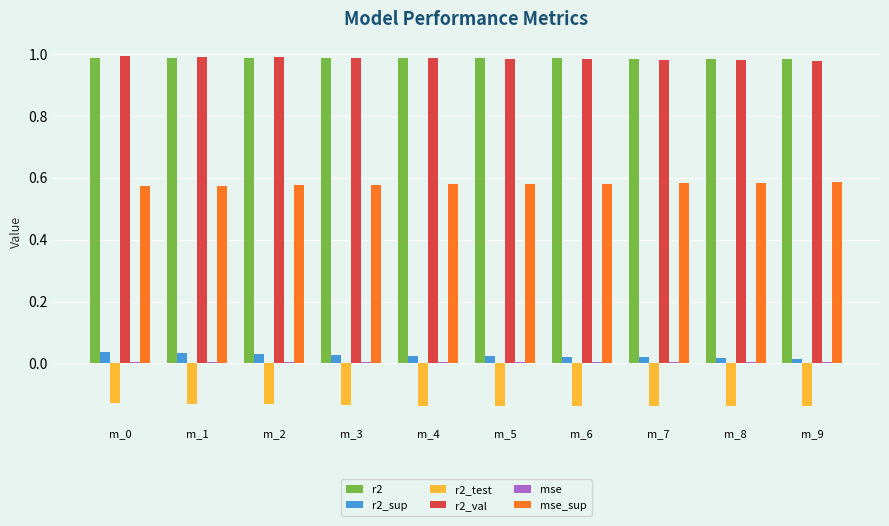

The r2_sup series shows 0.0 at m_9. True or false?

True